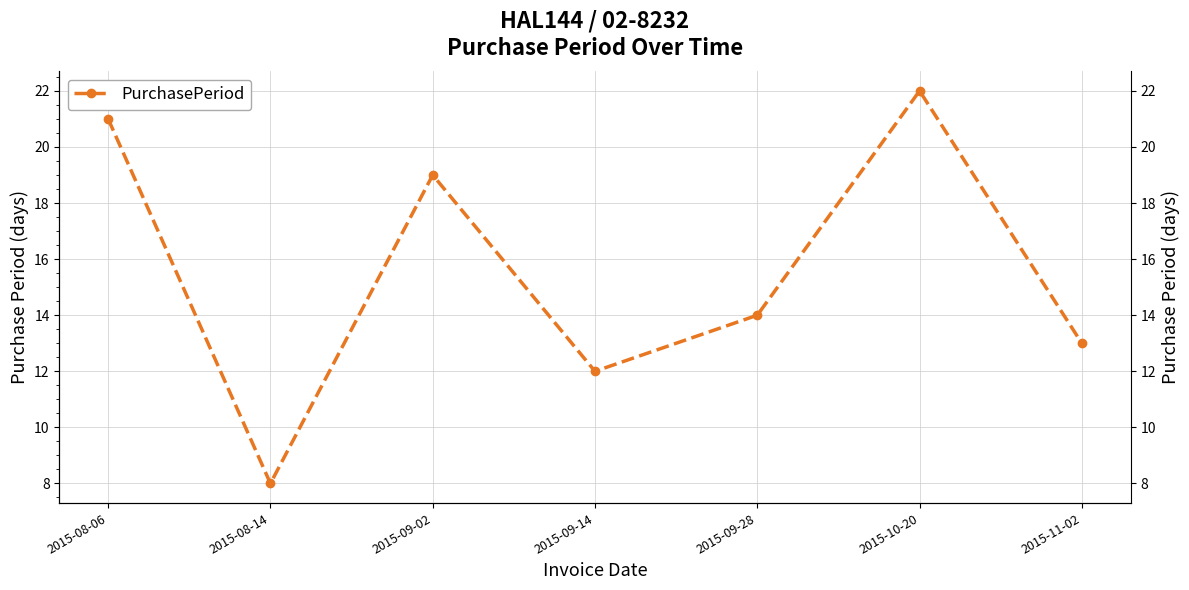

Reading left to right, what are all the values shown in this chart?

21	8	19	12	14	22	13